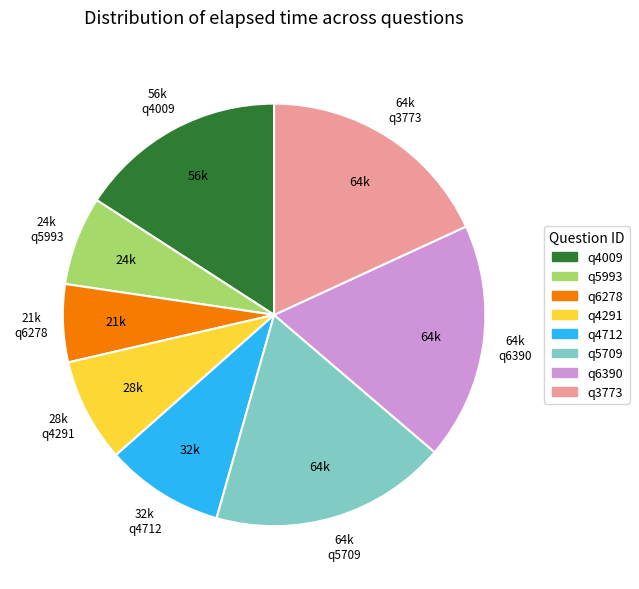

True or false: q5993 accounts for 7% of the total.

True